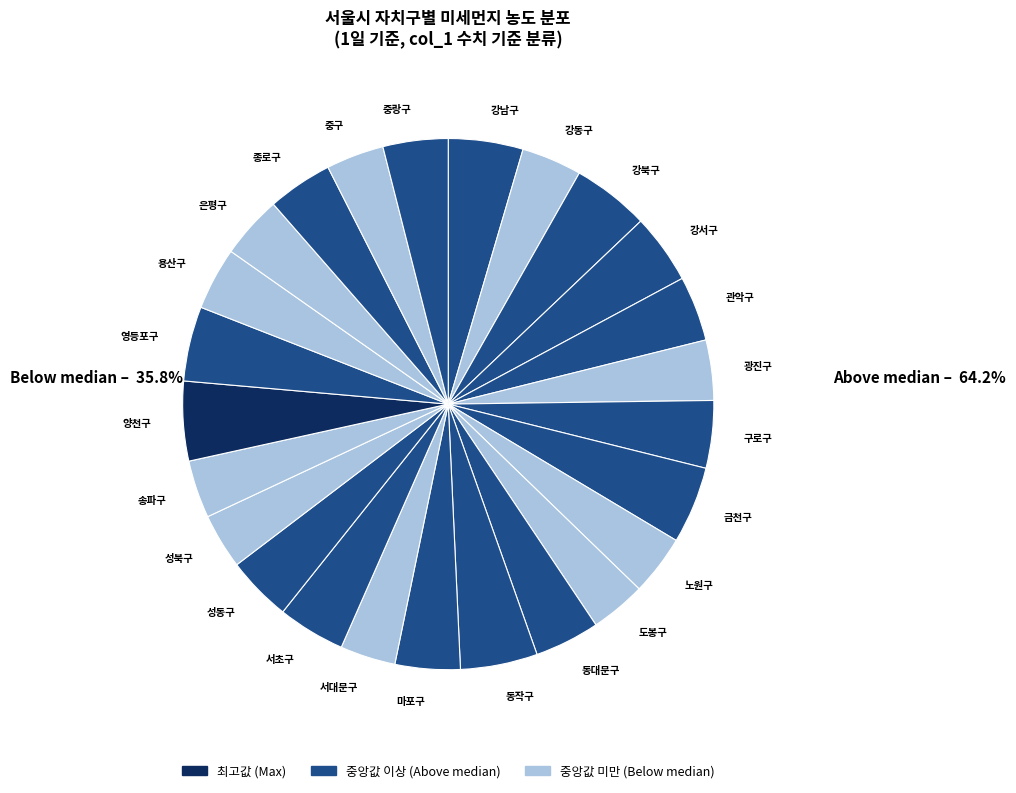

What is the ratio of the value at 노원구 to the value at 양천구?

0.8